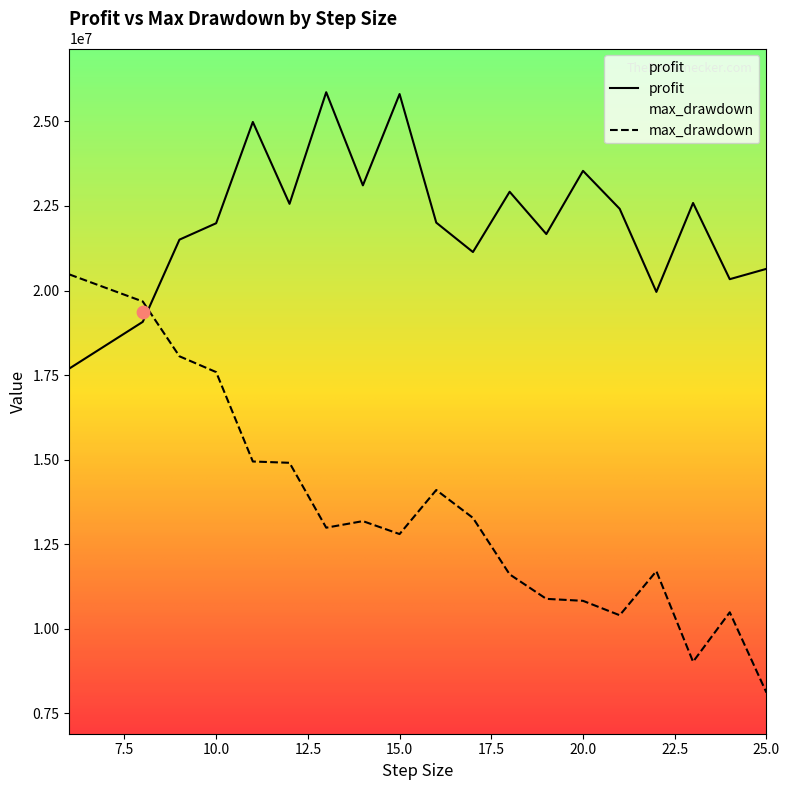

Which series has the widest spread of Y values?

max_drawdown